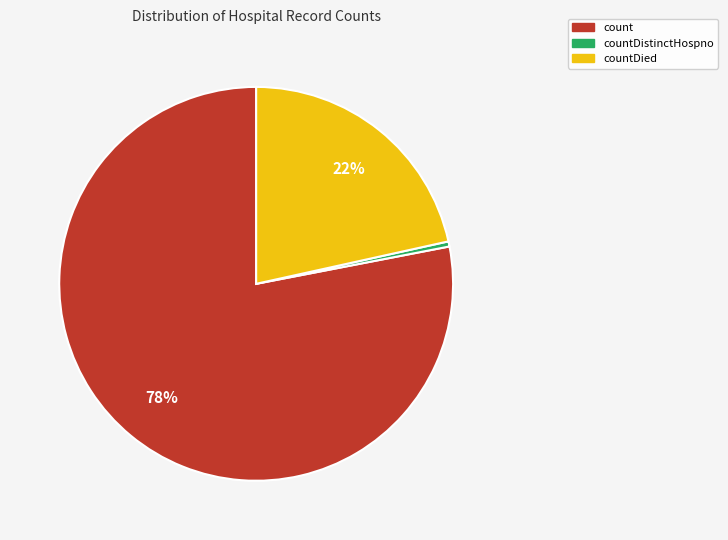

To the nearest percent, what is the difference between the largest and smallest slice percentages?

78%